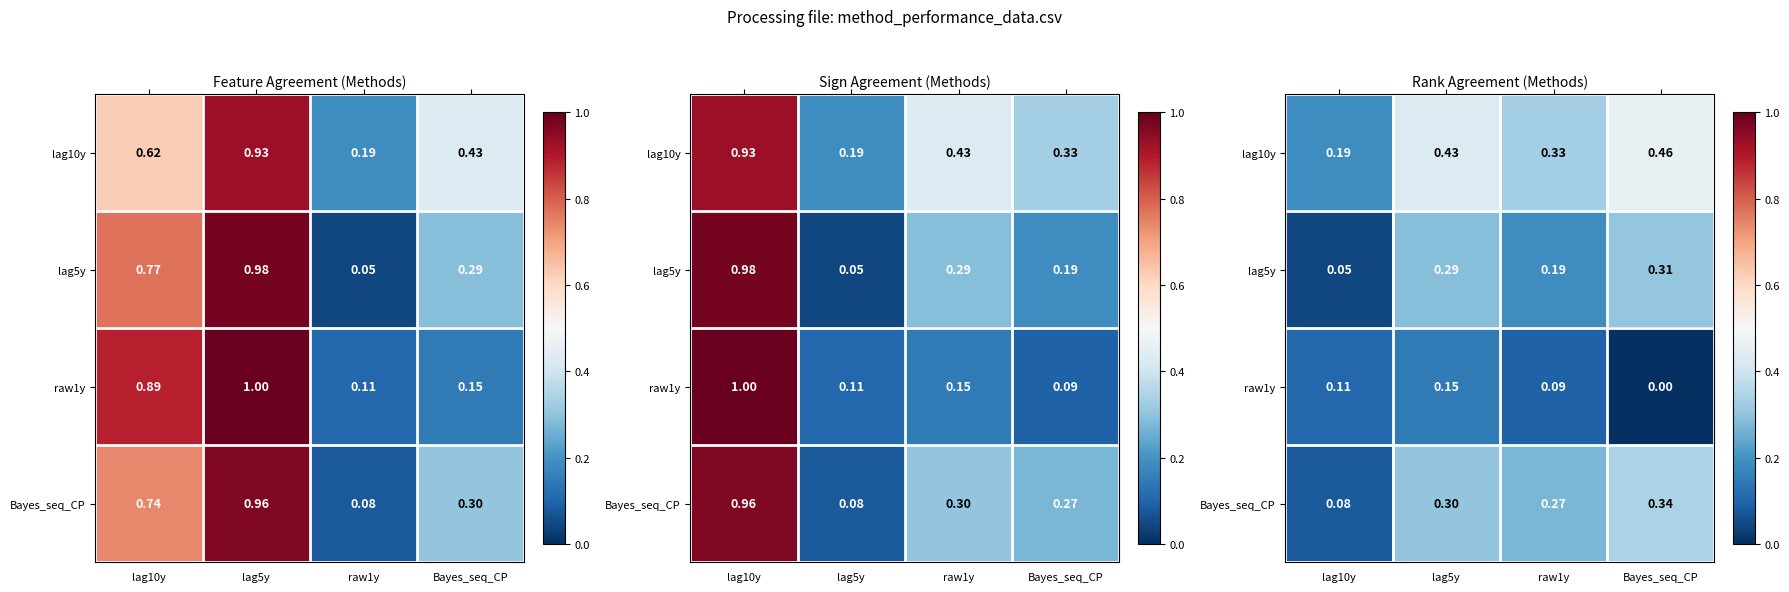

Rank the categories by raw1y value from lowest to highest.

Bayes_seq_CP, raw1y, lag10y, lag5y